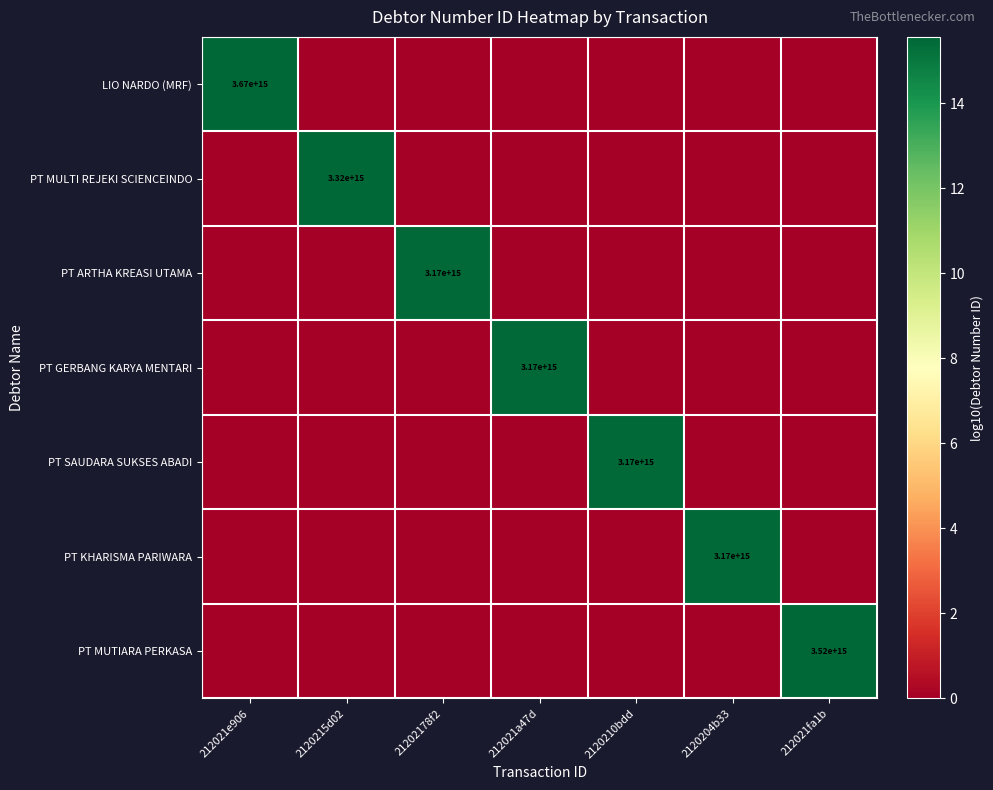

The value of PT MULTI REJEKI SCIENCEINDO at 2120215d02 is 3320000000000000. True or false?

True